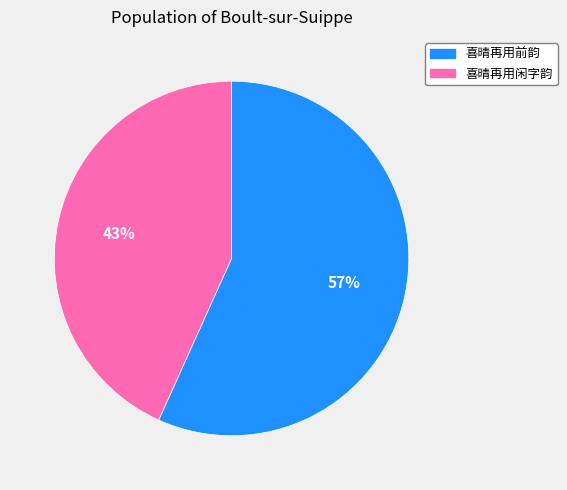

Is it true that 喜晴再用前韵 is 7% of the pie?

False